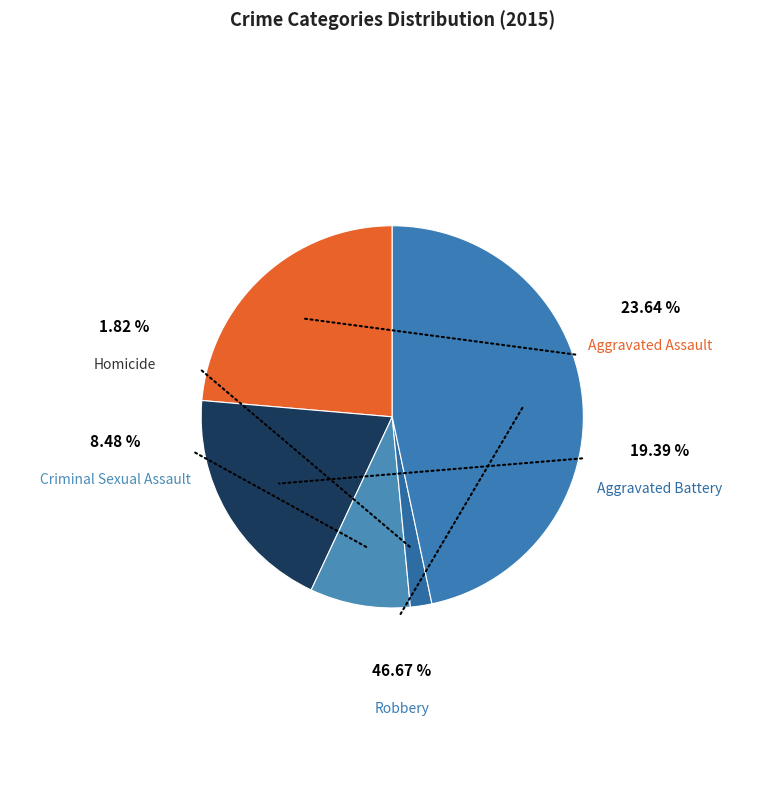

How many slices are in this pie chart?

5